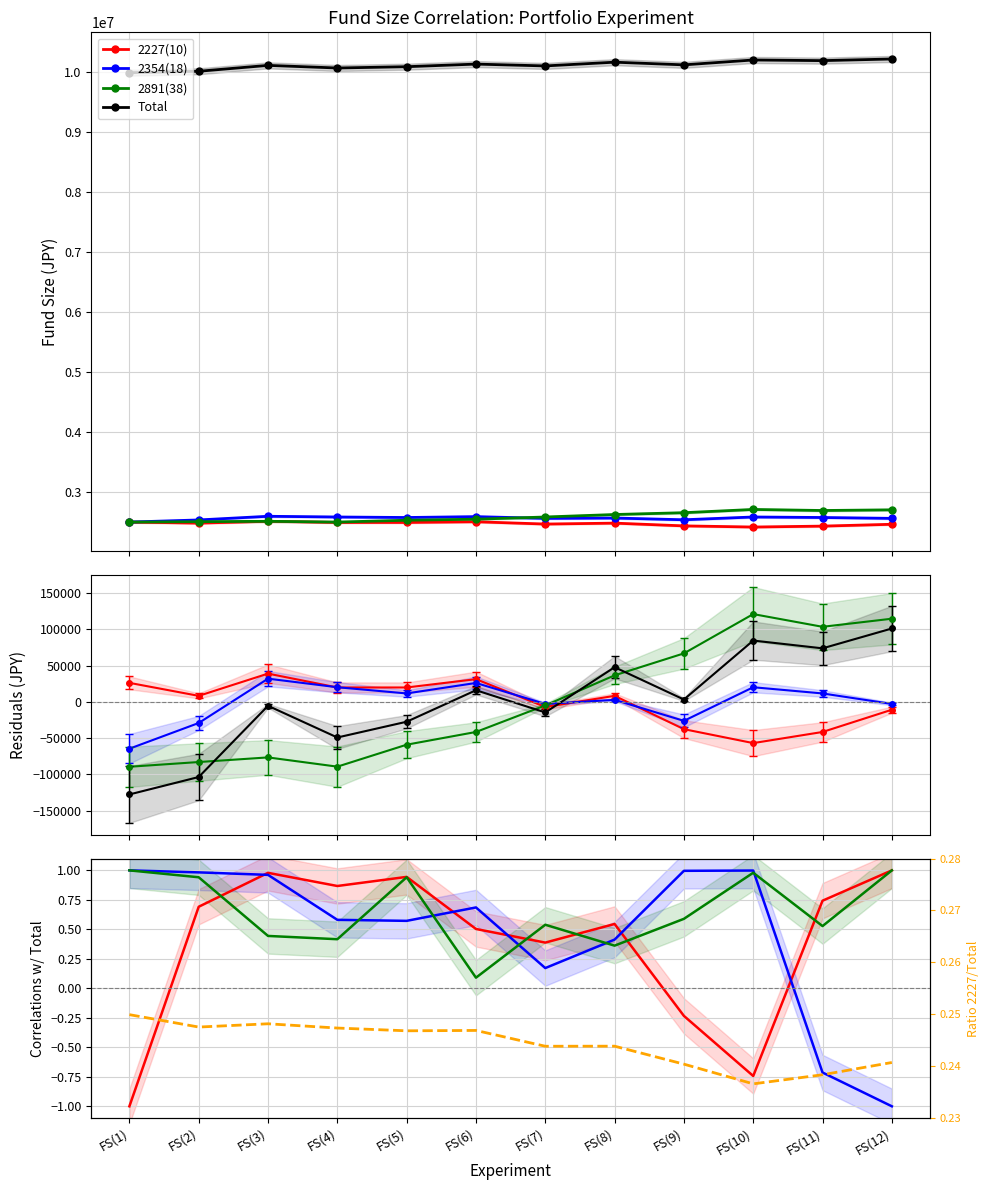

At which label does 2227(10) reach its minimum?

FS(1)